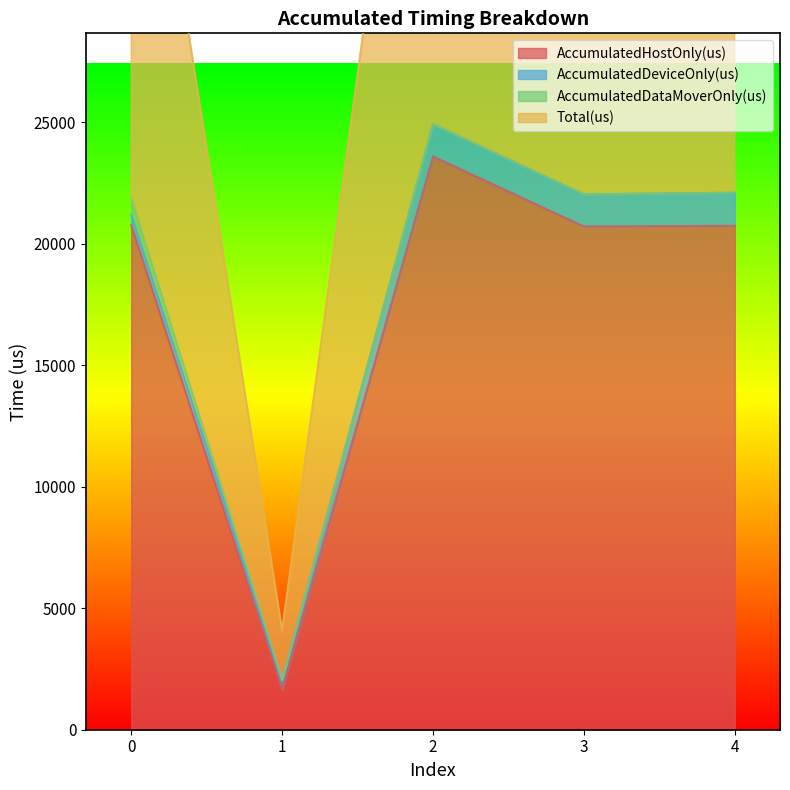

Is it true that AccumulatedHostOnly(us) equals 1638.1 at 1?

True